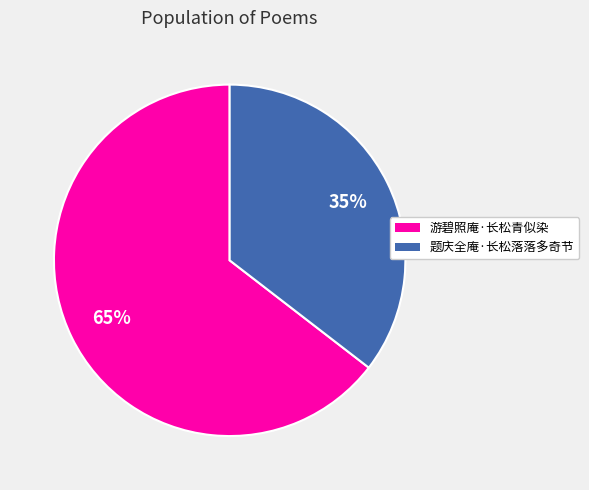

What is the ratio of the value at 题庆全庵·长松落落多奇节 to the value at 游碧照庵·长松青似染?

0.5